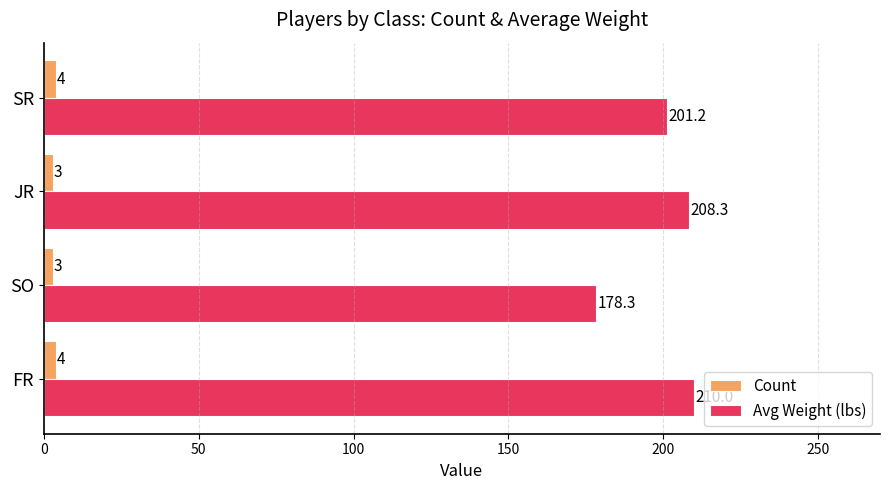

Is it true that Count equals 4.0 at FR?

True